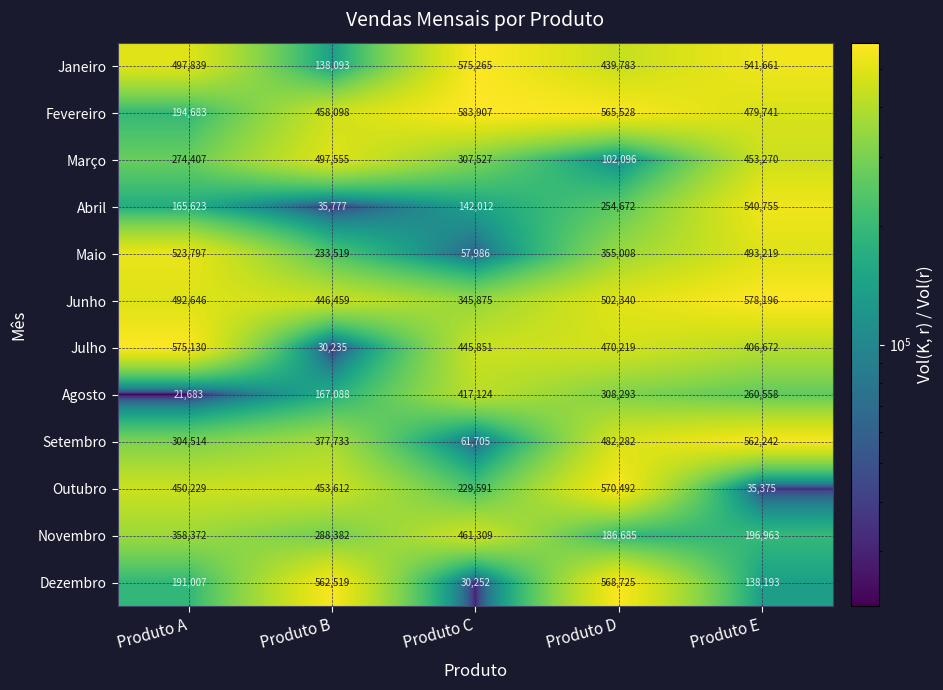

How many categories are shown in the chart?

5